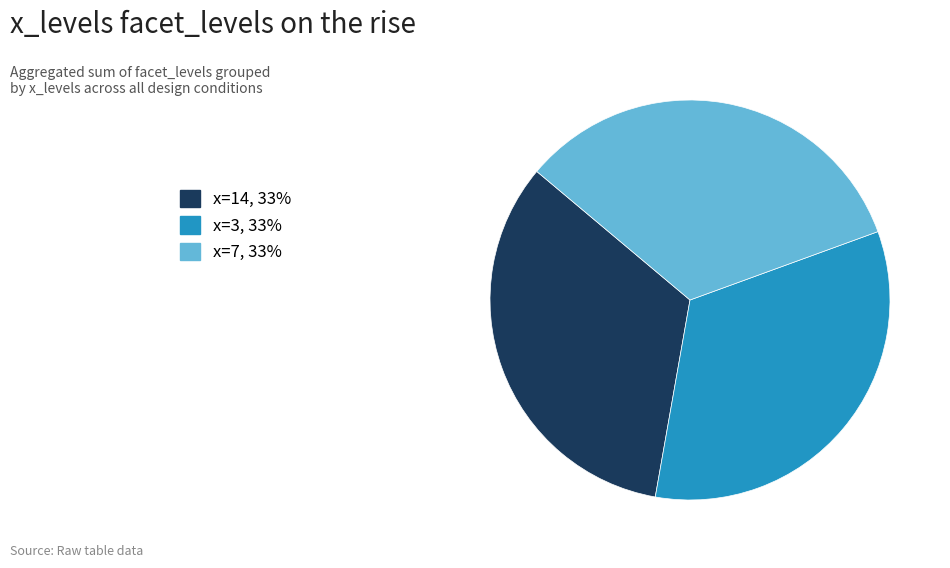

Is there any slice that represents more than half of the pie?

No